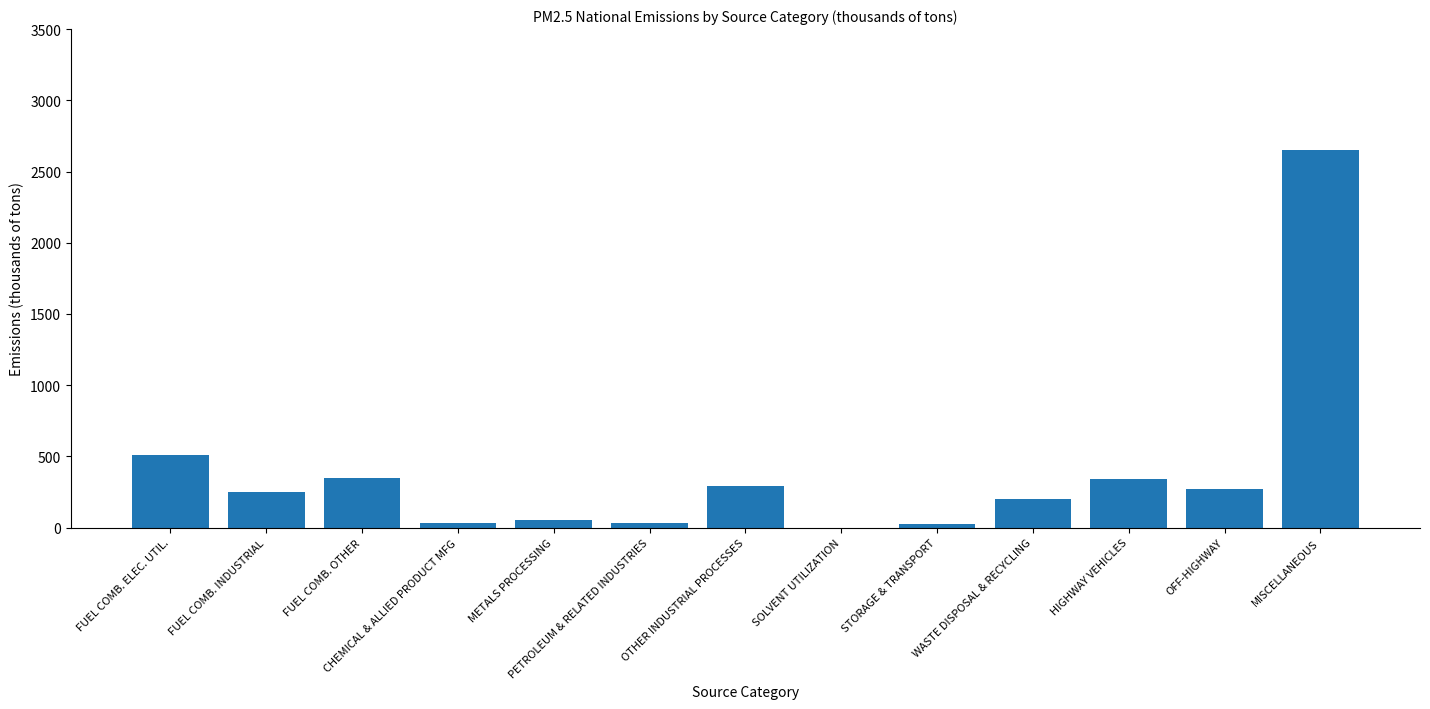

At which label is the value closest to 1325?

FUEL COMB. ELEC. UTIL.